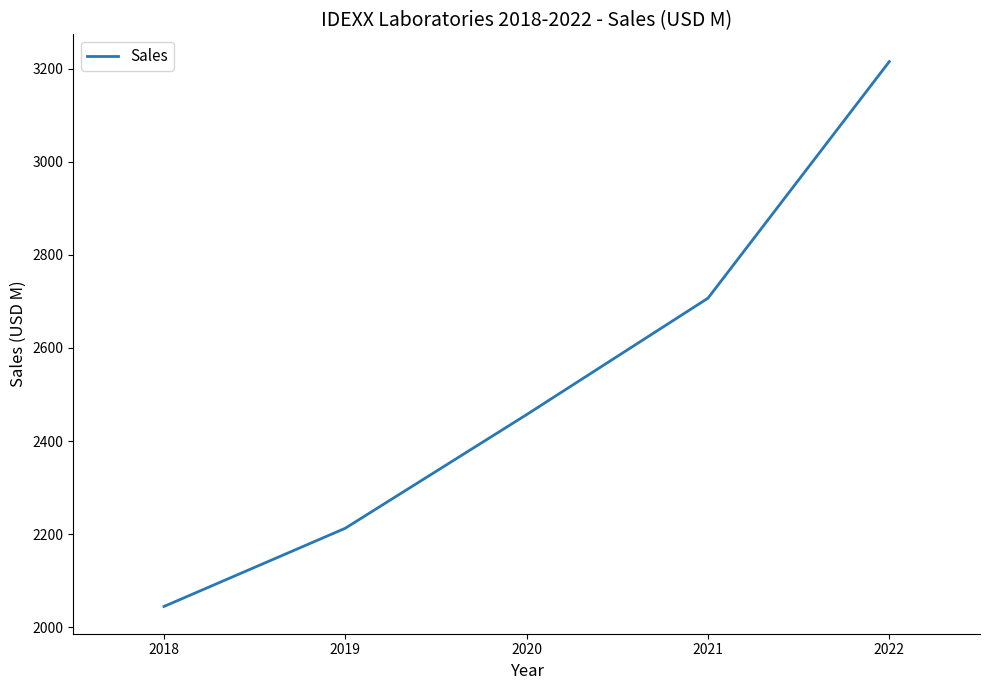

List the labels in order of value, smallest first.

2018, 2019, 2020, 2021, 2022